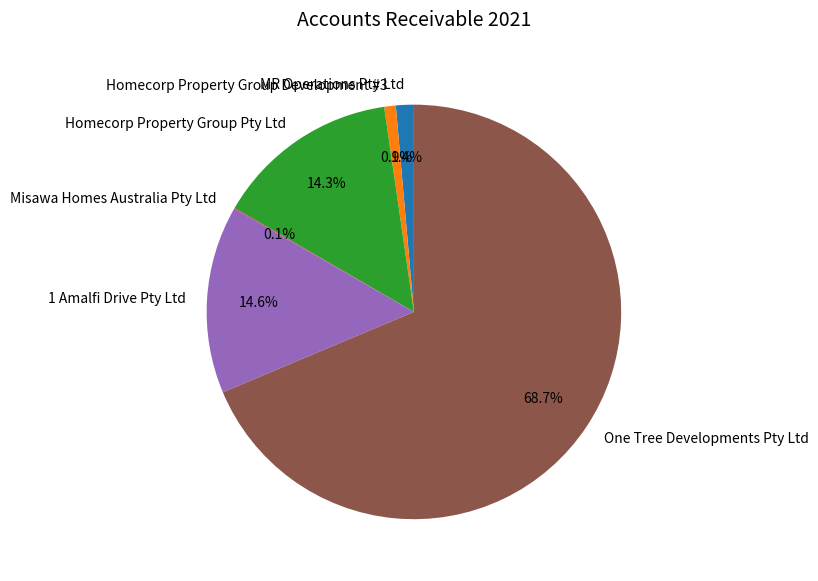

To the nearest percent, what is the average slice percentage?

17%